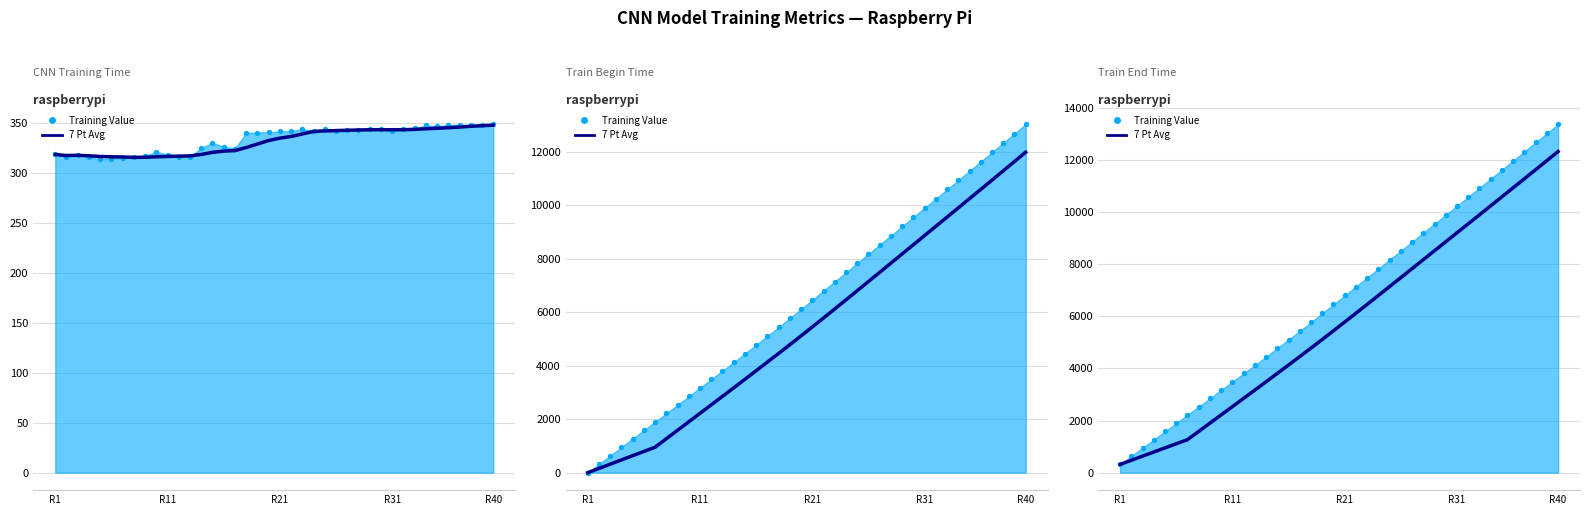

What is the change in value from 15 to 19?

+1312.4